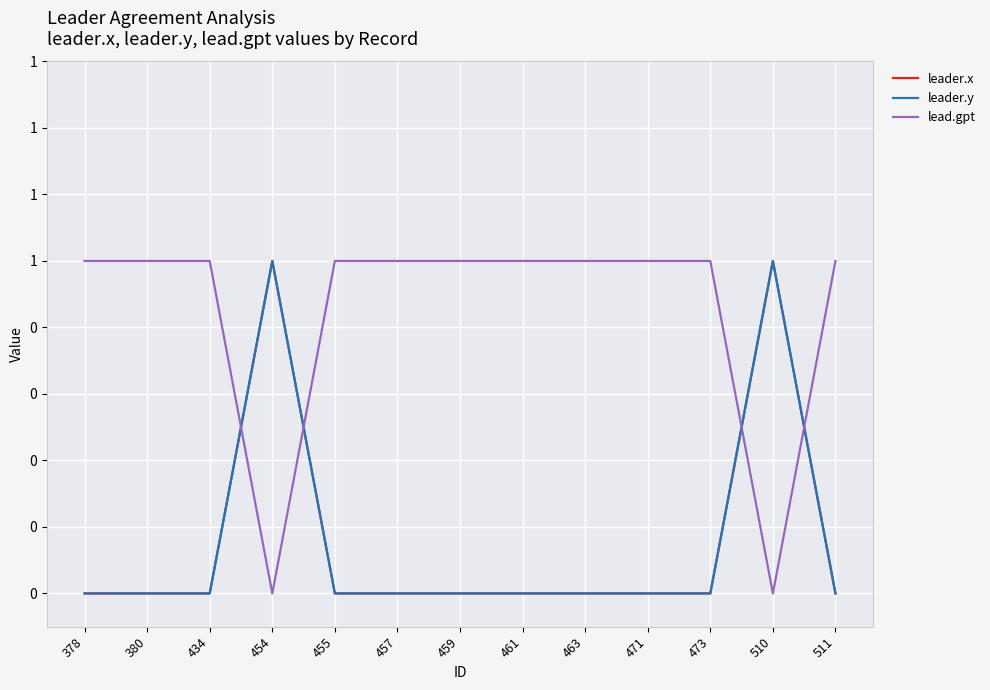

True or false: leader.x has more than 0 interior local peaks.

True